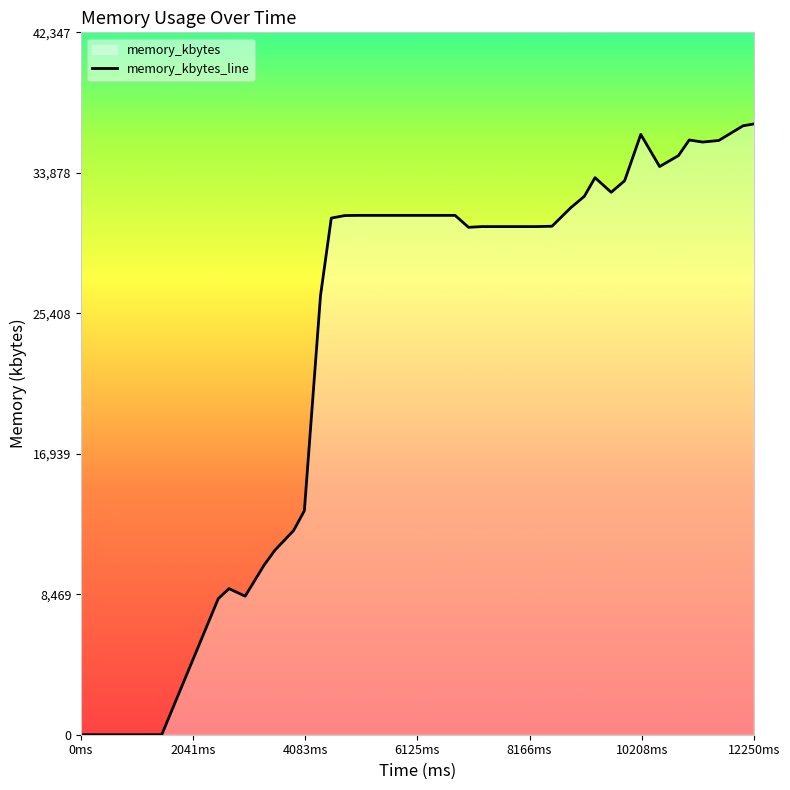

What is the maximum value shown in the chart?

36824